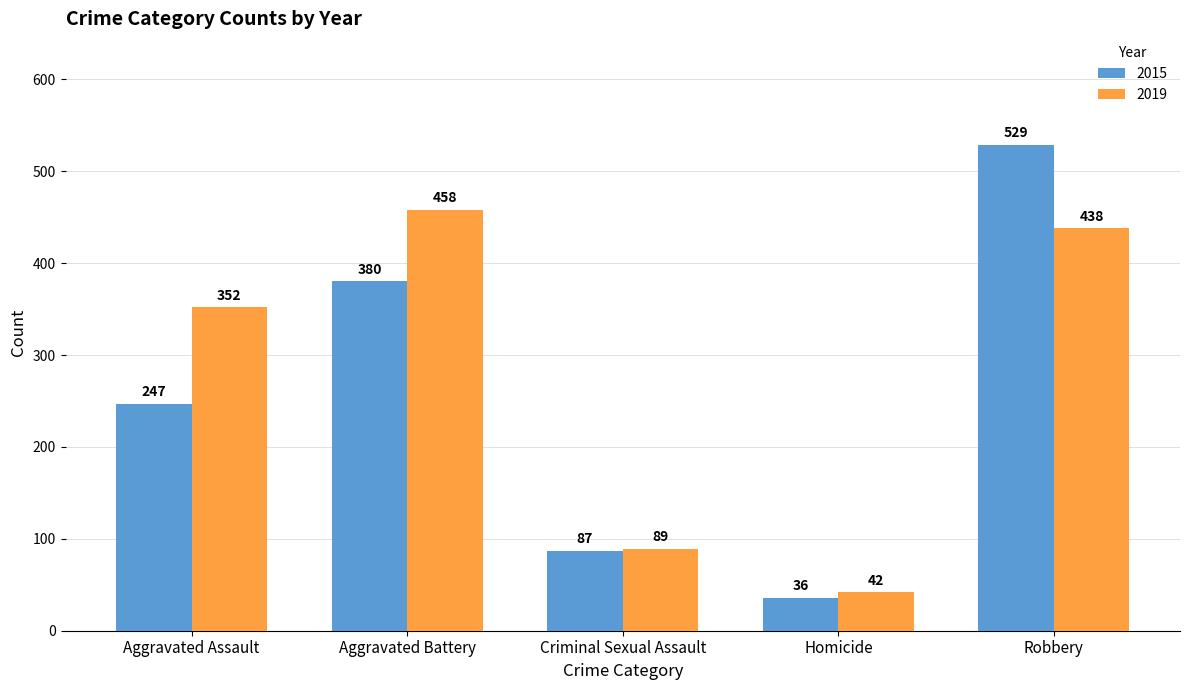

Is it true that 2015 equals 247 at Aggravated Assault?

True